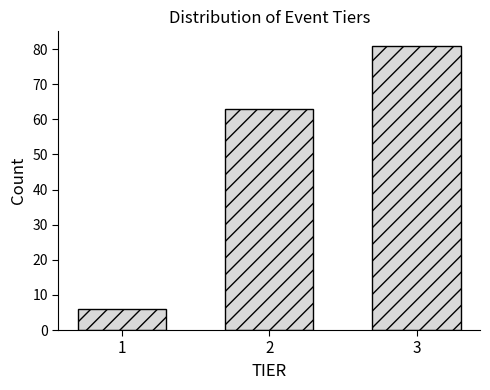

Reading right to left, transcribe all the data shown in this chart.

3=81	2=63	1=6